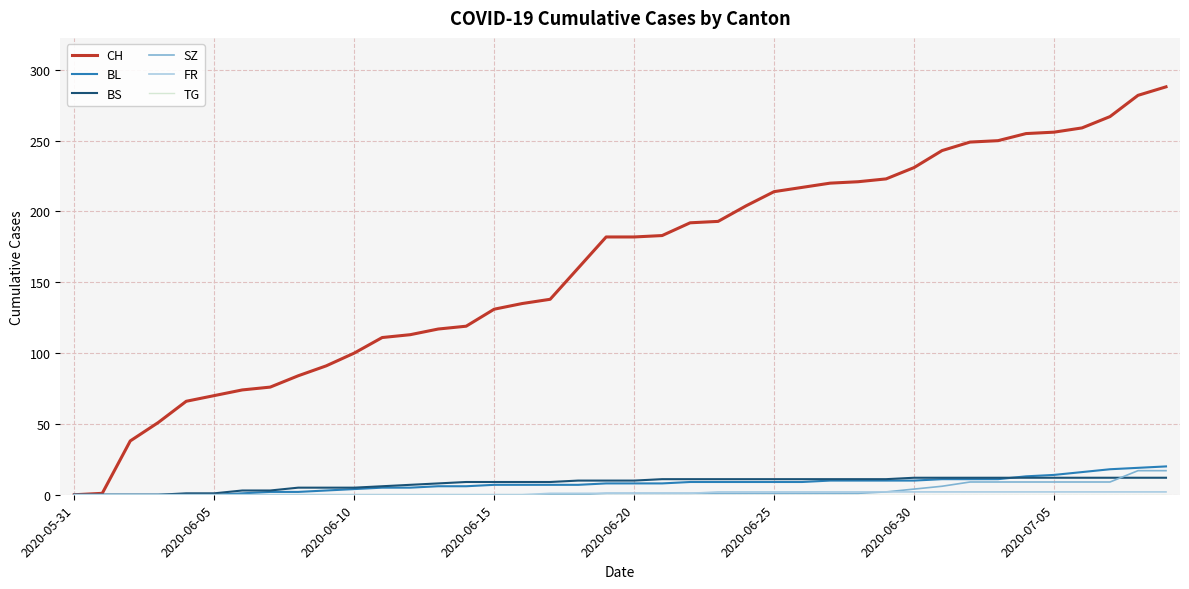

Which series has the widest spread of values?

CH